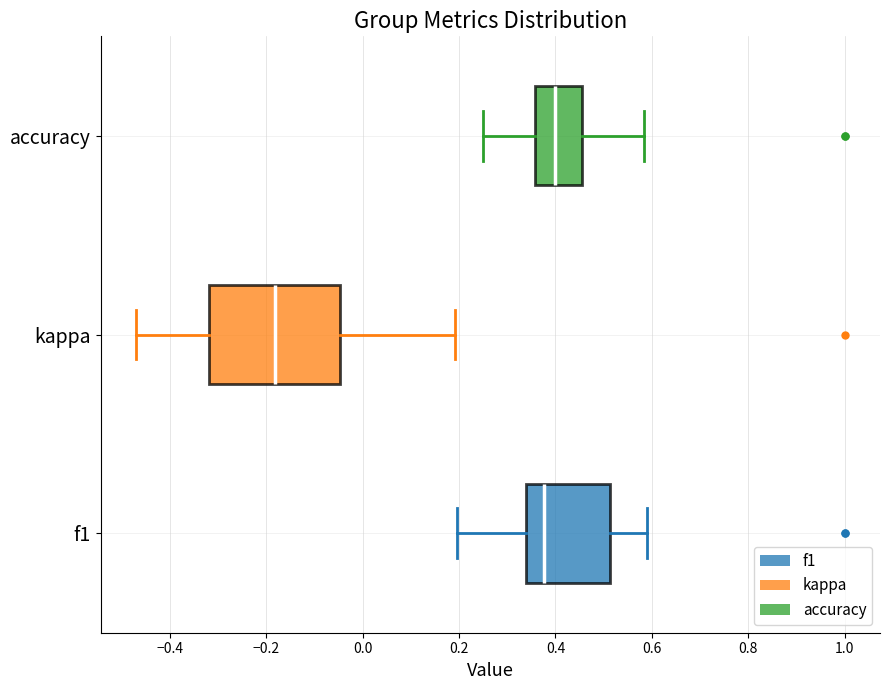

Which box is the widest, from its left edge to its right edge?

kappa